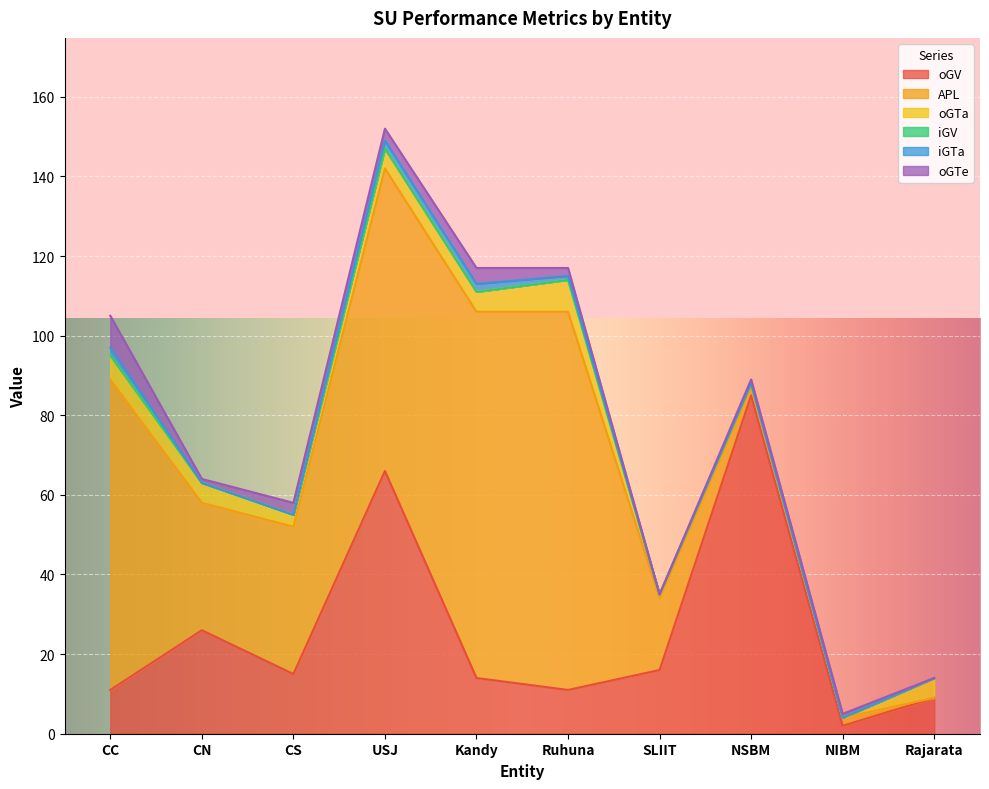

Is the value of iGTa at CC greater than the value of oGV at CN?

No